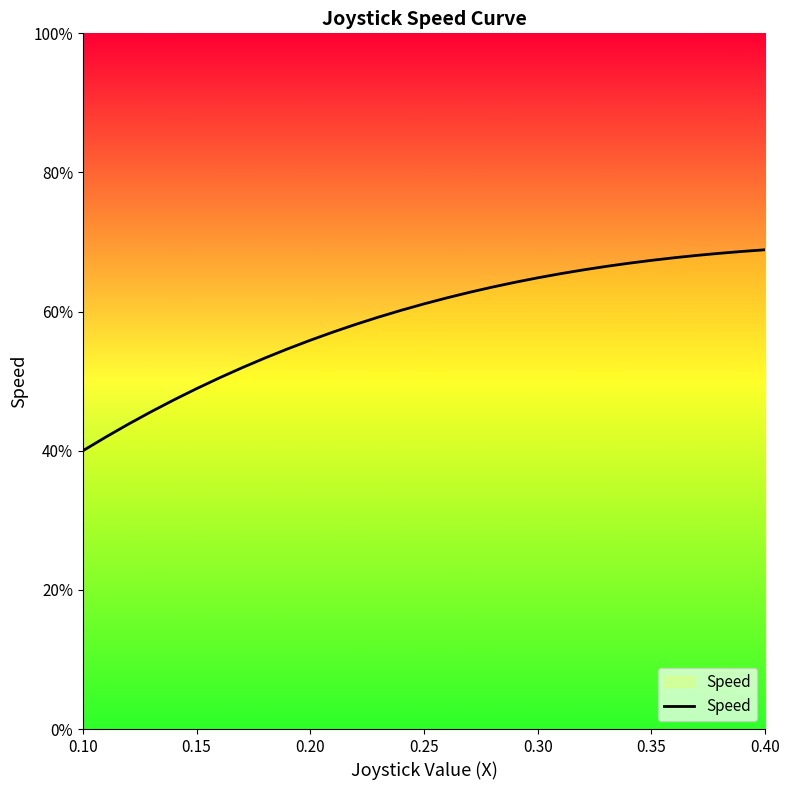

Reading right to left, list all the values displayed in this chart.

0.7	0.7	0.7	0.7	0.7	0.7	0.7	0.7	0.7	0.7	0.6	0.6	0.6	0.6	0.6	0.6	0.6	0.6	0.6	0.6	0.6	0.5	0.5	0.5	0.5	0.5	0.5	0.5	0.4	0.4	0.4